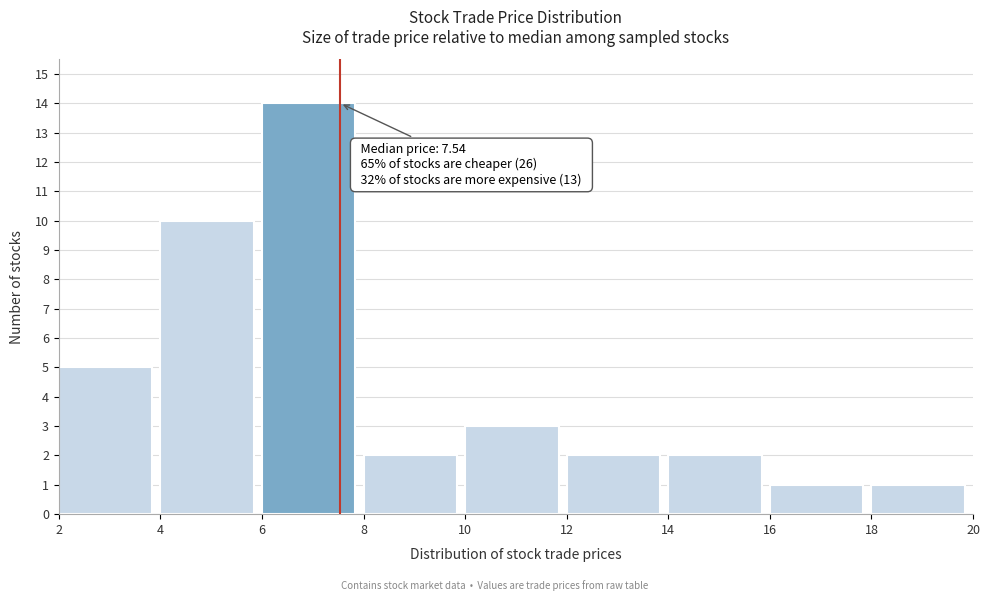

Which range on the x-axis has the tallest bar?

6 to 8